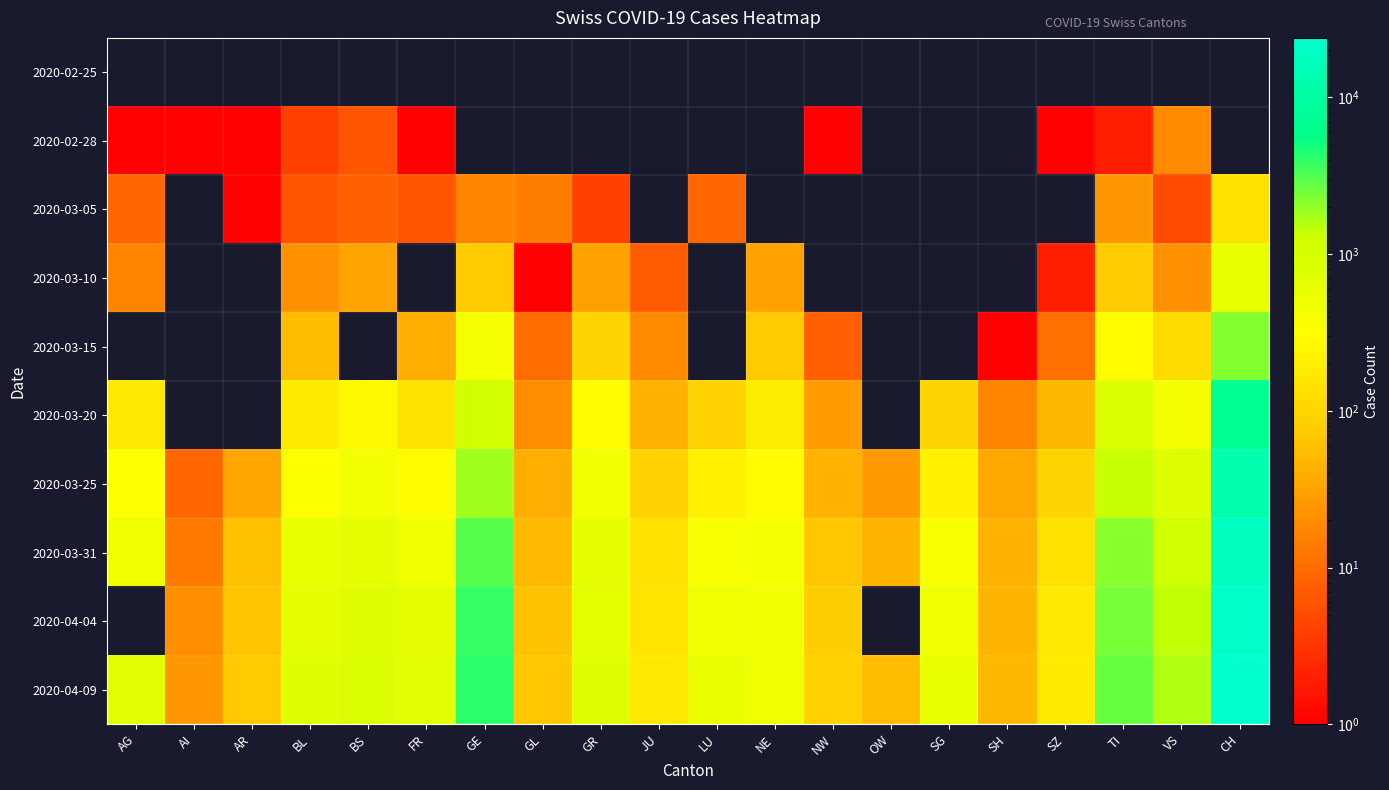

What is the average value of the 2020-03-31 series?

1438.7